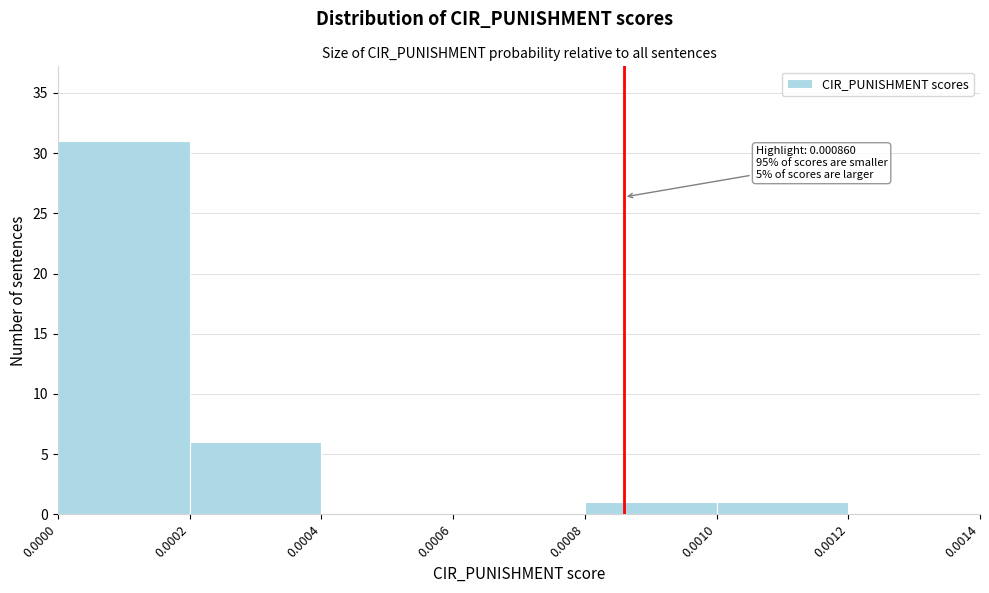

Which range on the x-axis has the tallest bar?

0.0000 to 0.0002